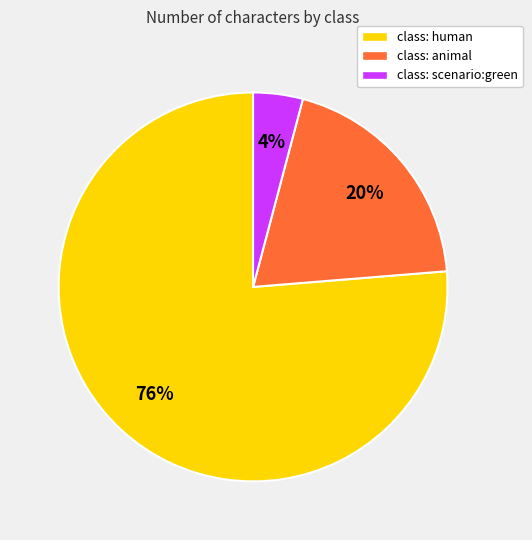

Which category accounts for the majority?

class: human